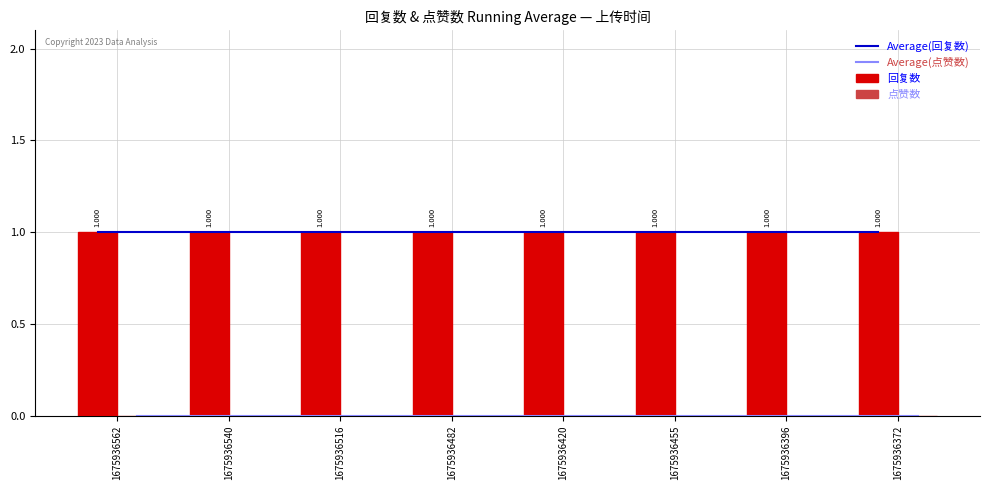

Reading right to left, list all the values displayed in this chart.

Average(回复数): 1675936372=1	1675936396=1	1675936455=1	1675936420=1	1675936482=1	1675936516=1	1675936540=1	1675936562=1
Average(点赞数): 1675936372=0	1675936396=0	1675936455=0	1675936420=0	1675936482=0	1675936516=0	1675936540=0	1675936562=0
回复数: 1675936372=1	1675936396=1	1675936455=1	1675936420=1	1675936482=1	1675936516=1	1675936540=1	1675936562=1
点赞数: 1675936372=0	1675936396=0	1675936455=0	1675936420=0	1675936482=0	1675936516=0	1675936540=0	1675936562=0